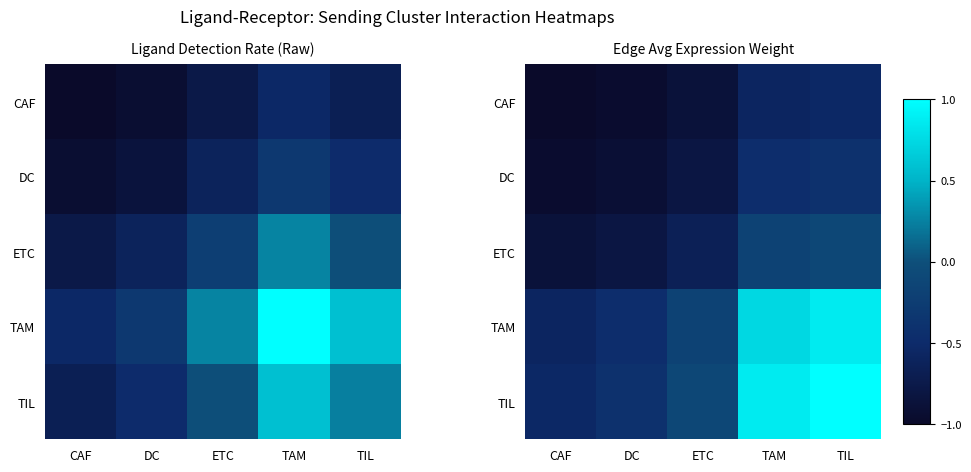

What is the average value of the DC series?

-0.7